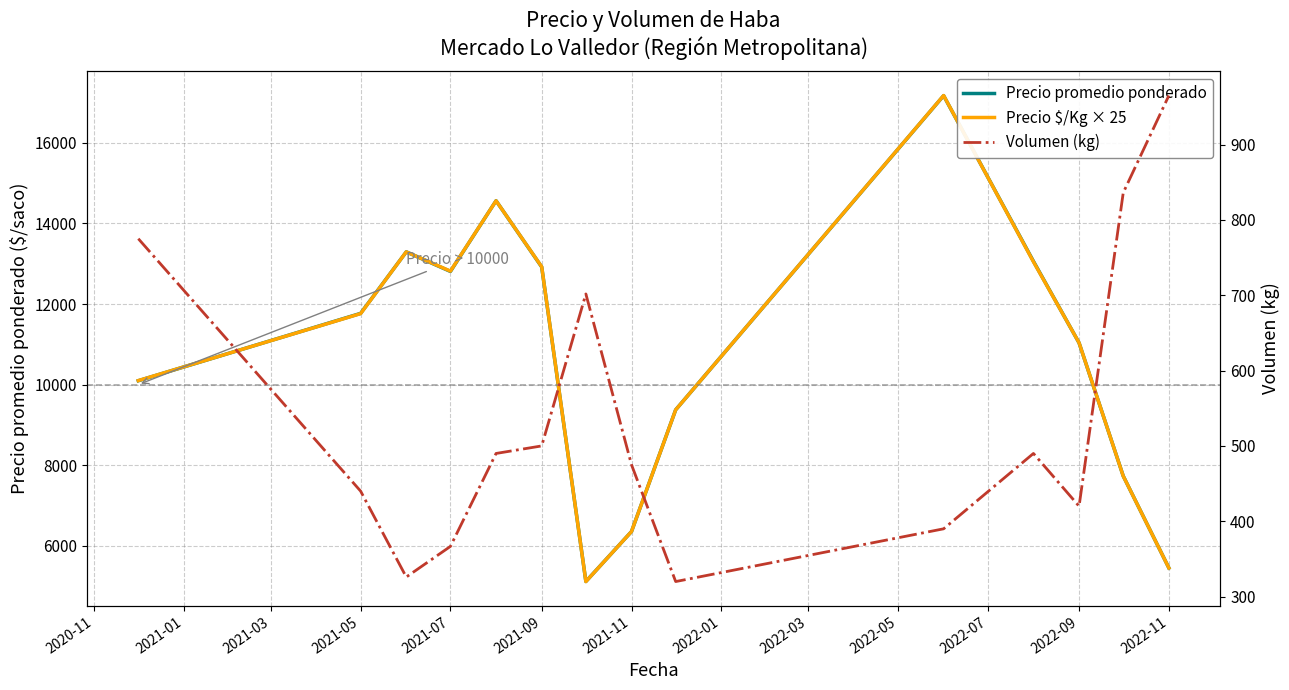

True or false: Precio $/Kg × 25 and Volumen (kg) cross at least once.

False